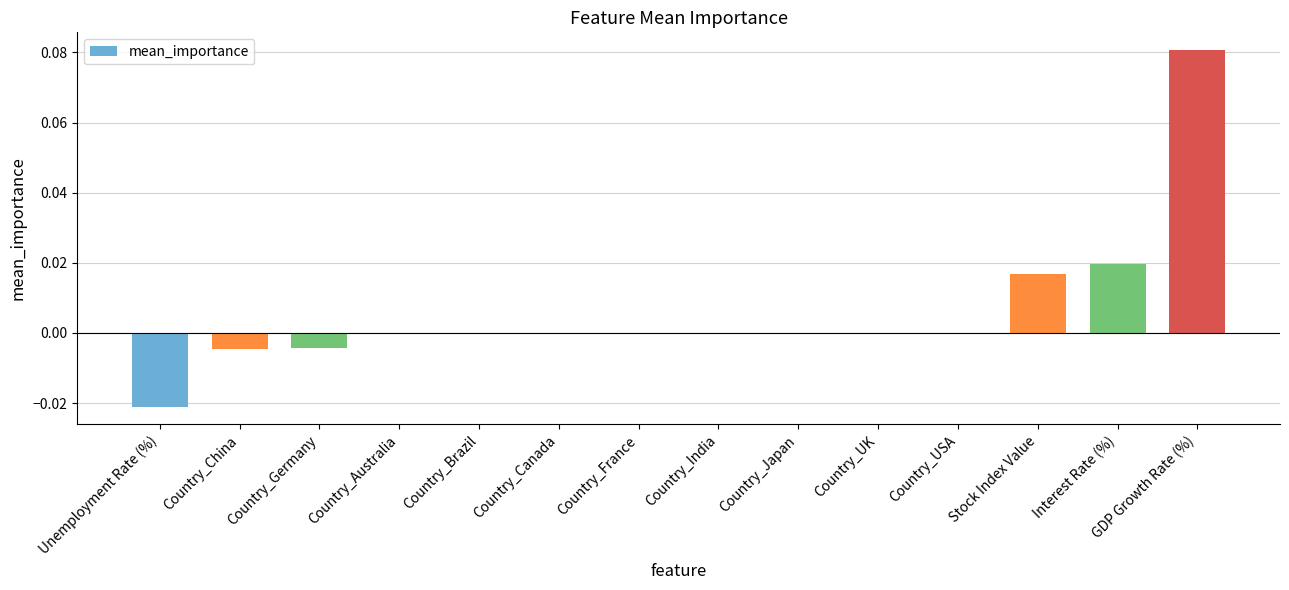

Which has a higher value, GDP Growth Rate (%) or Interest Rate (%)?

GDP Growth Rate (%)